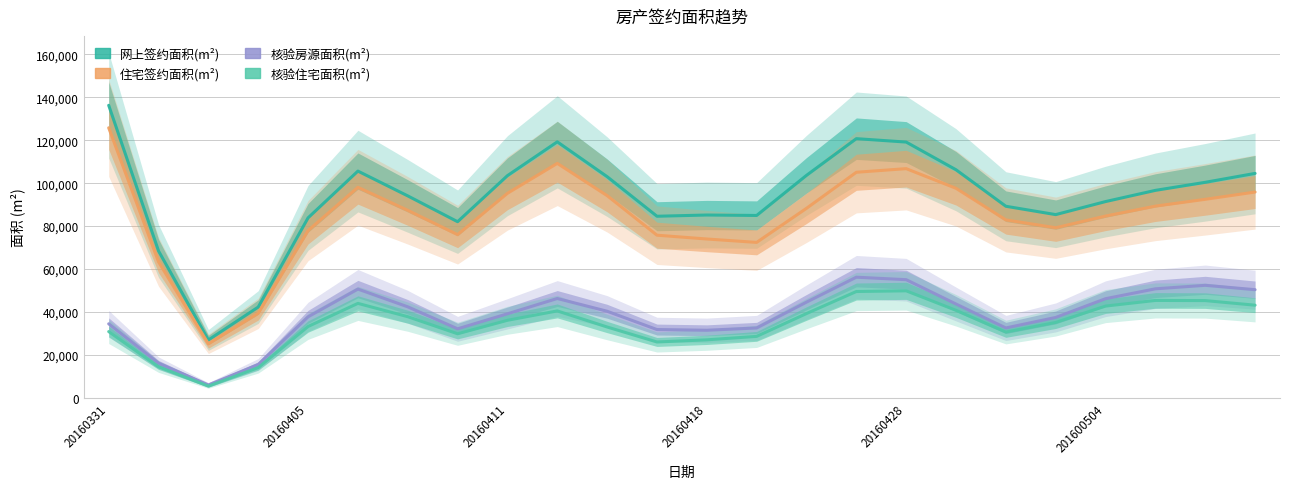

The 核验住宅面积(m2) series shows 40773.6 at 17. True or false?

True